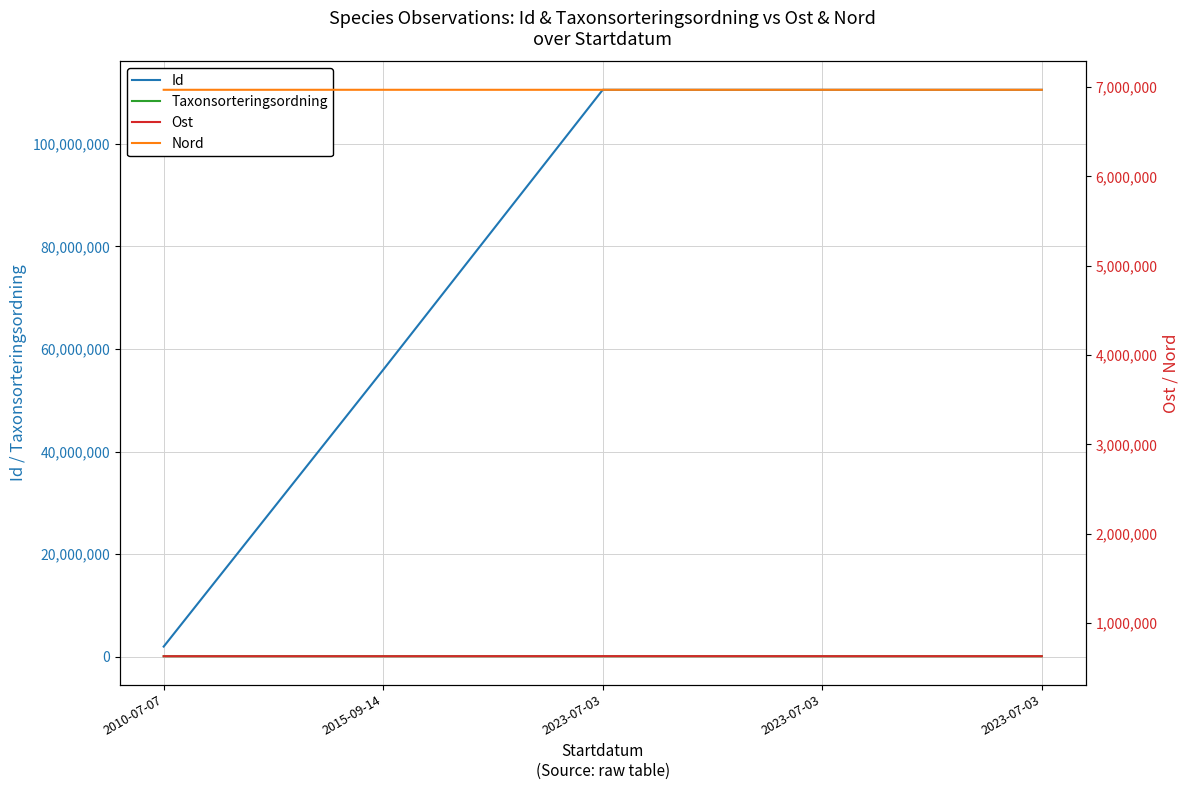

Which has a higher value, 2015-09-14 or 2023-07-03?

2023-07-03